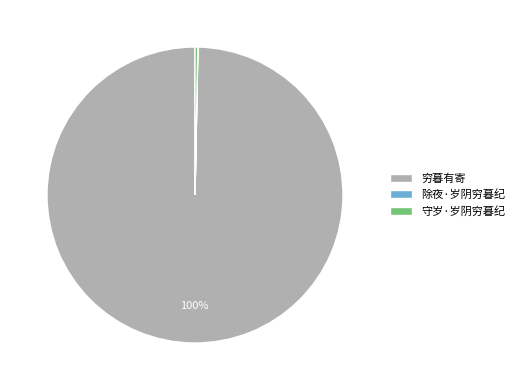

Is it true that 守岁·岁阴穷暮纪 is 0% of the pie?

True